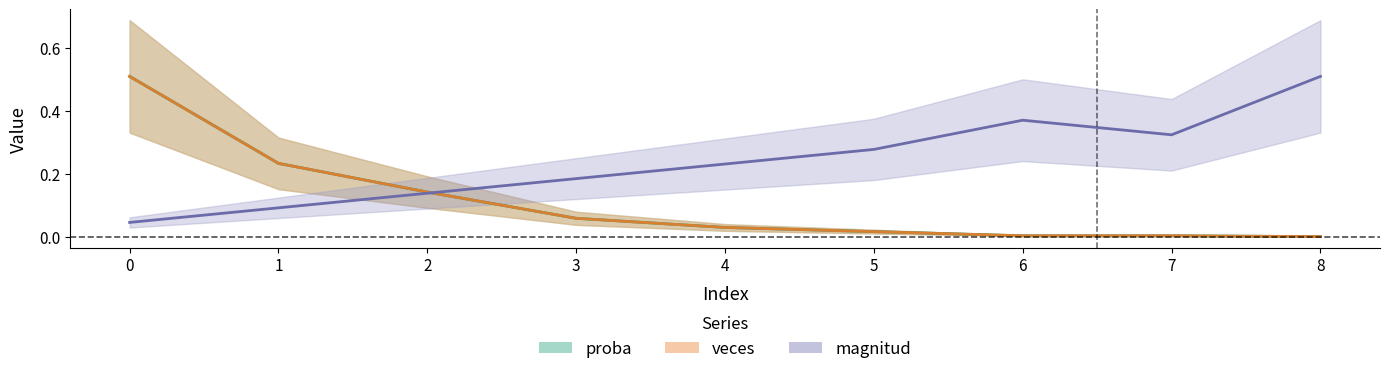

Is the value of proba at 3 greater than the value of veces at 7?

Yes